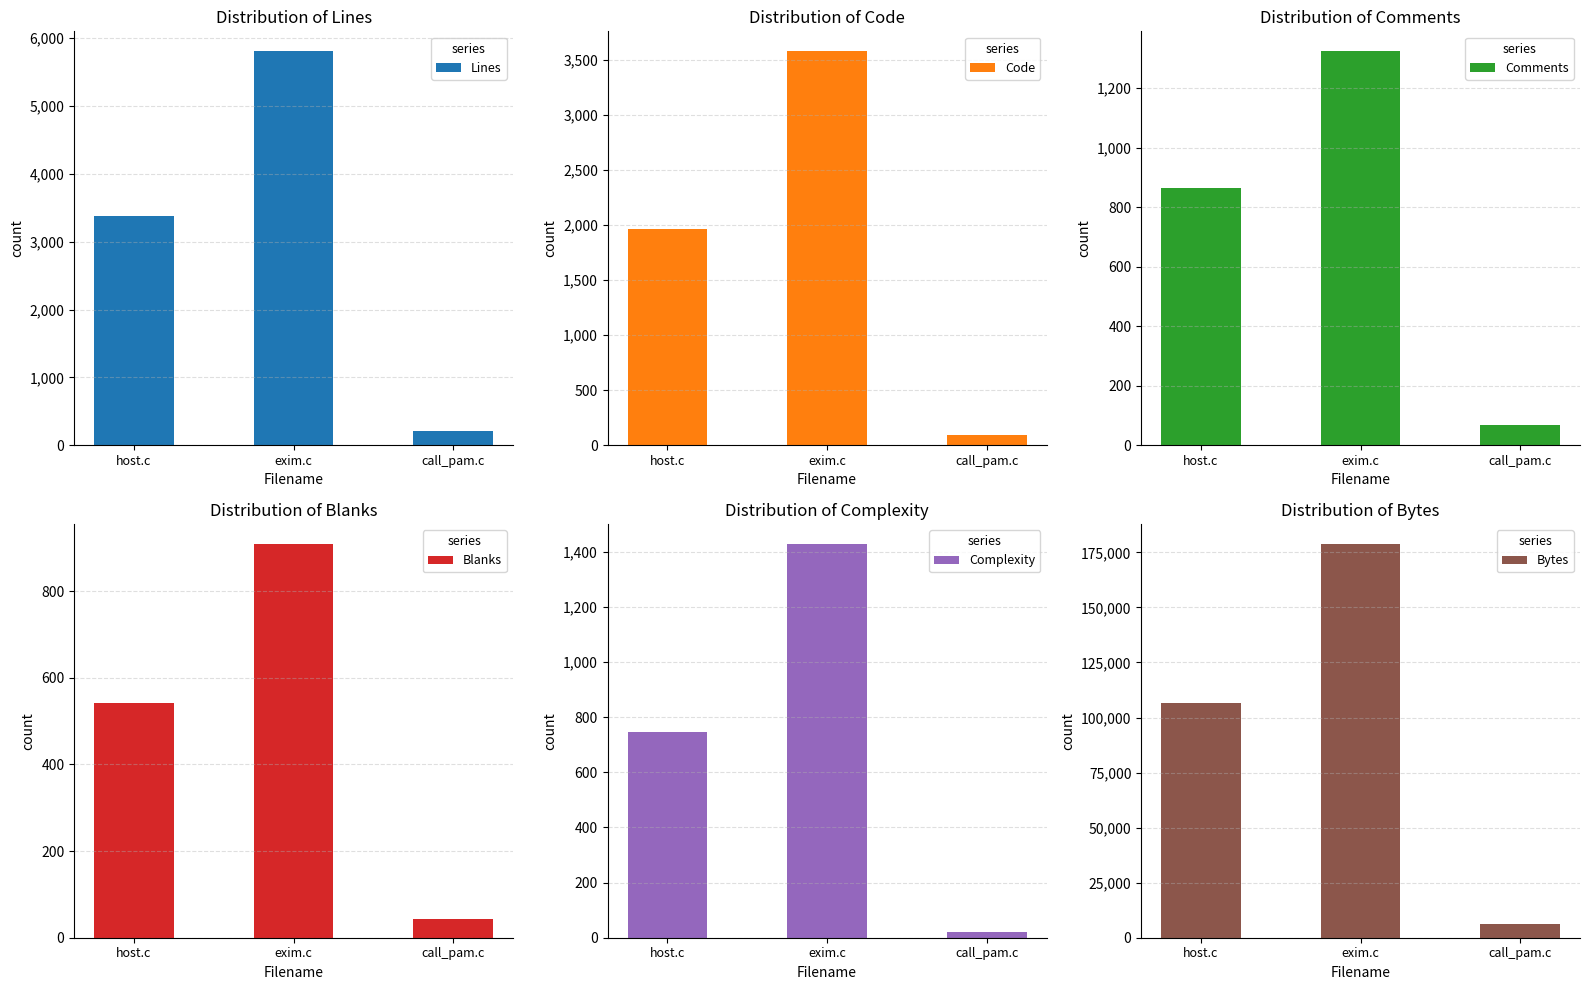

What is the average value of the Comments series?

753